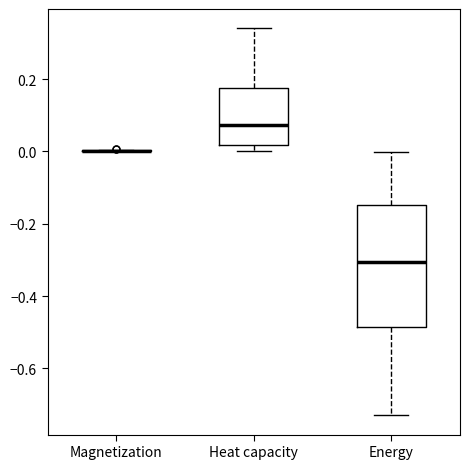

Comparing the boxes themselves (not the whiskers), which one is the tallest?

Energy